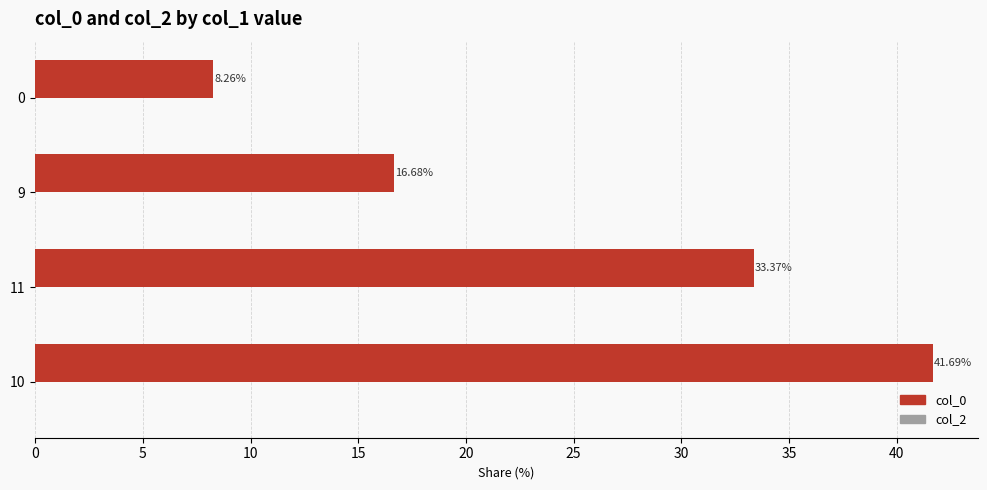

List the labels in order of value, smallest first.

0, 9, 11, 10